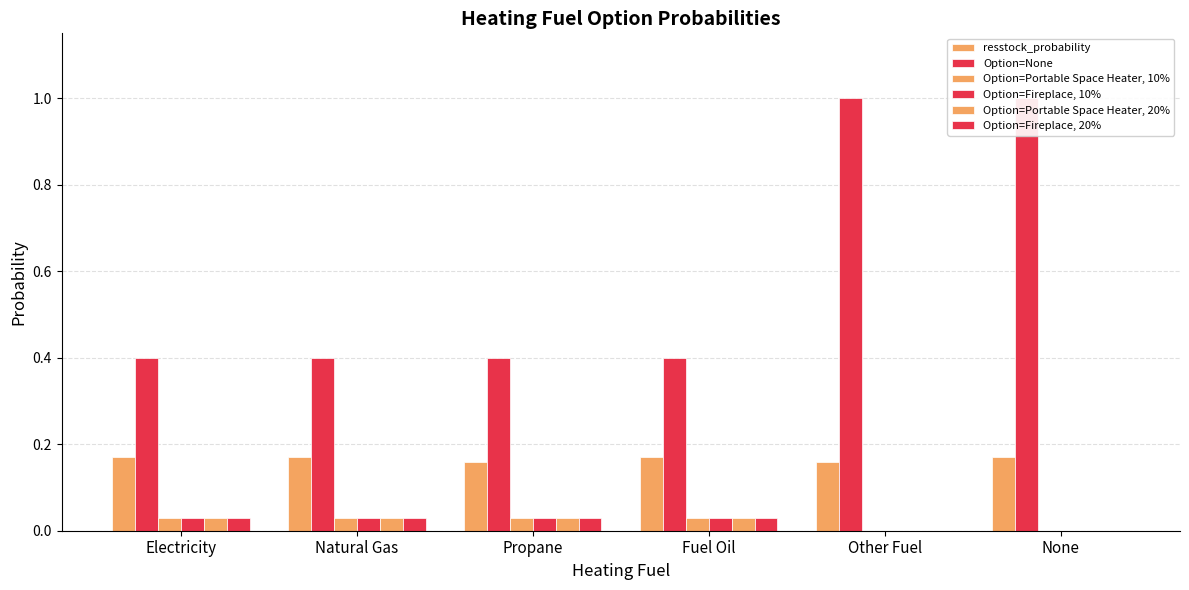

What are all the series names shown in the legend?

resstock_probability, Option=None, Option=Portable Space Heater, 10%, Option=Fireplace, 10%, Option=Portable Space Heater, 20%, Option=Fireplace, 20%